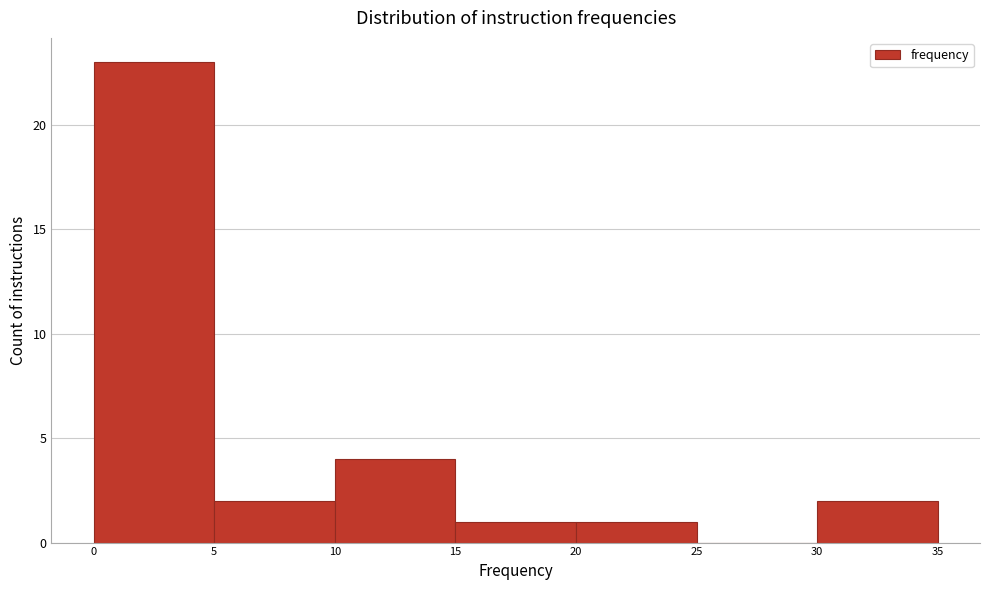

Reading left to right, transcribe this chart: for each bar, give the range it covers on the x-axis and its height. The values are not printed on the chart, so give them approximately, as read against the axis.

0 to 5: 23
5 to 10: 2
10 to 15: 4
15 to 20: 1
20 to 25: 1
25 to 30: 0
30 to 35: 2